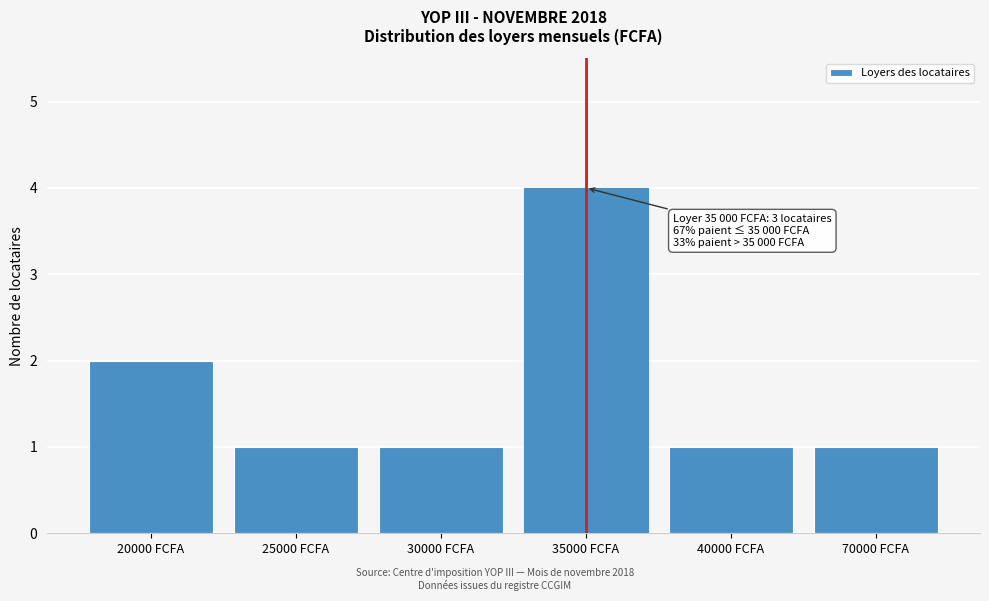

Reading right to left, what are all the values shown in this chart?

1	1	4	1	1	2